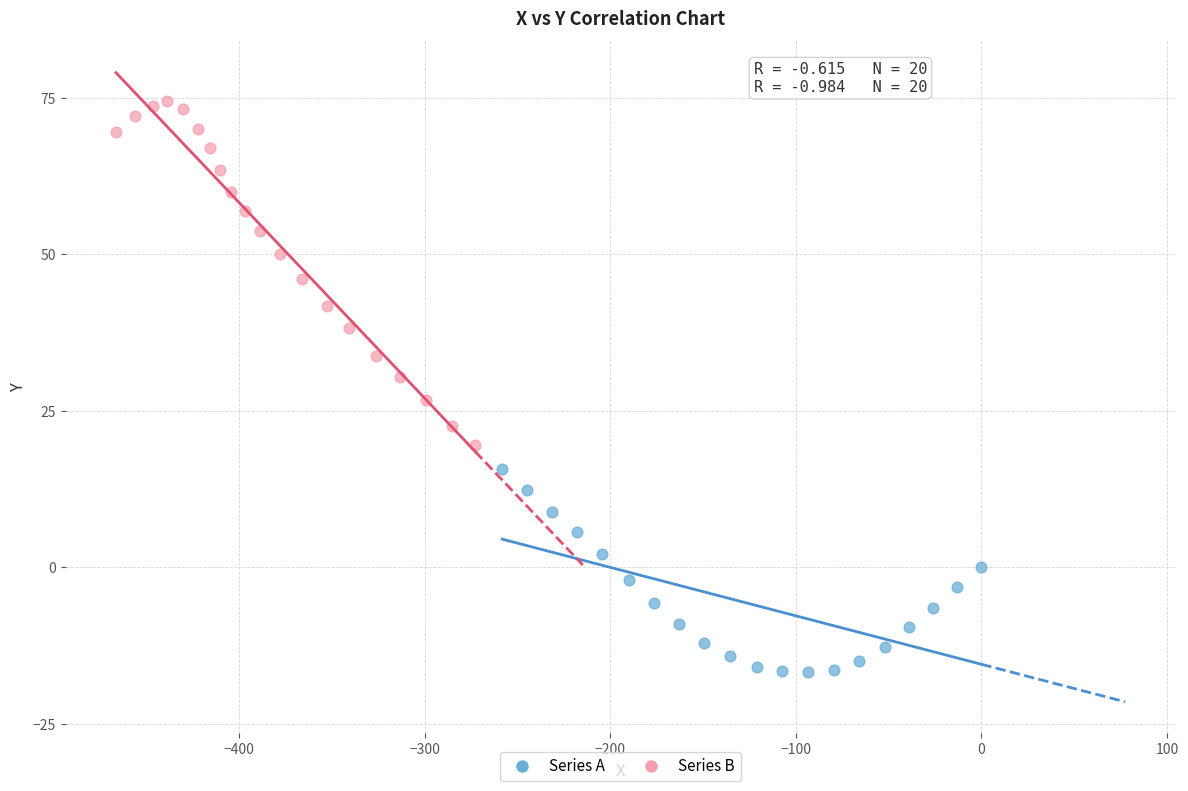

Which series reaches the maximum Y coordinate?

Series B